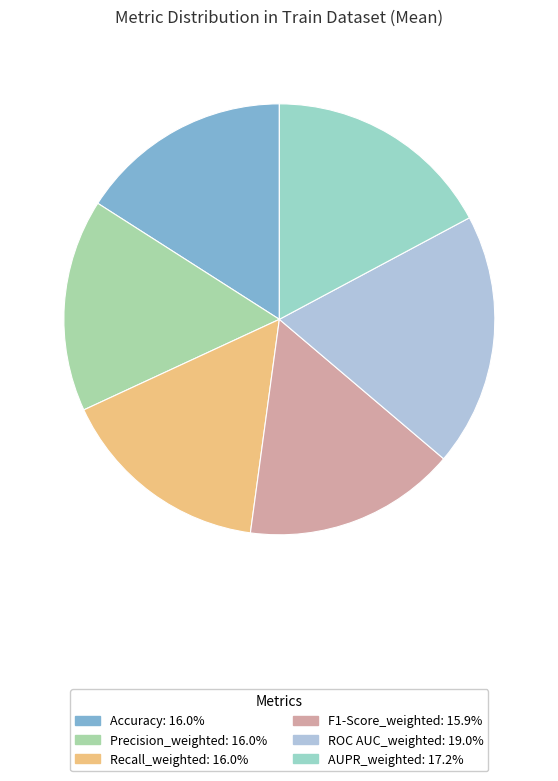

Is there a majority slice in this chart?

No